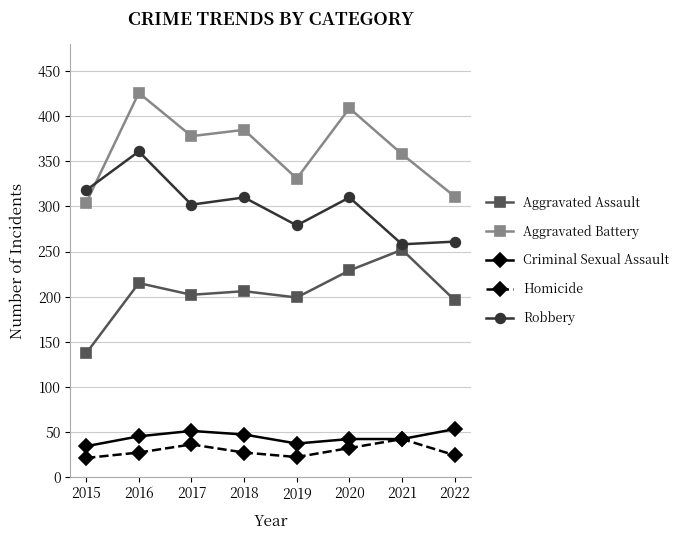

Is it true that Homicide equals 42 at 2021?

True